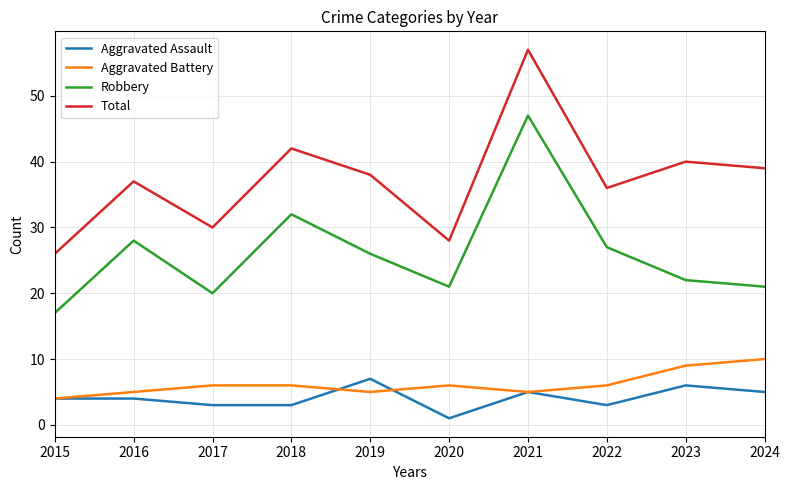

Rank the series by their maximum value, from highest to lowest.

Total, Robbery, Aggravated Battery, Aggravated Assault